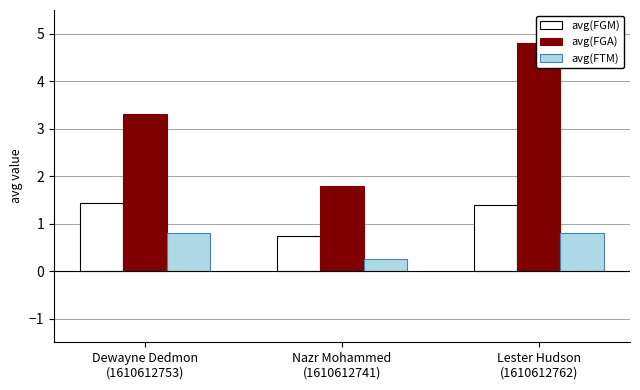

List the series in order of their overall mean, lowest first.

avg(FTM), avg(FGM), avg(FGA)